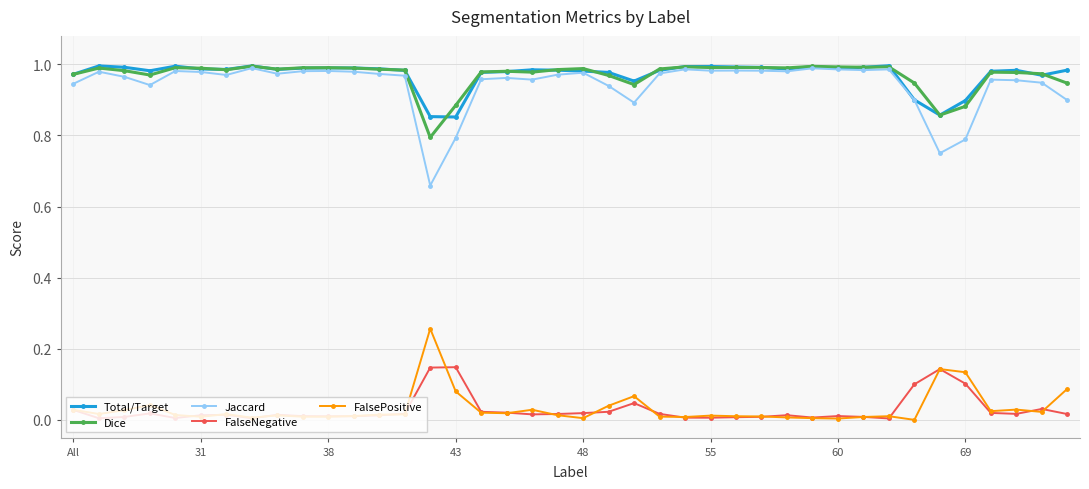

True or false: Jaccard has more than 0 points higher than both neighbors.

True